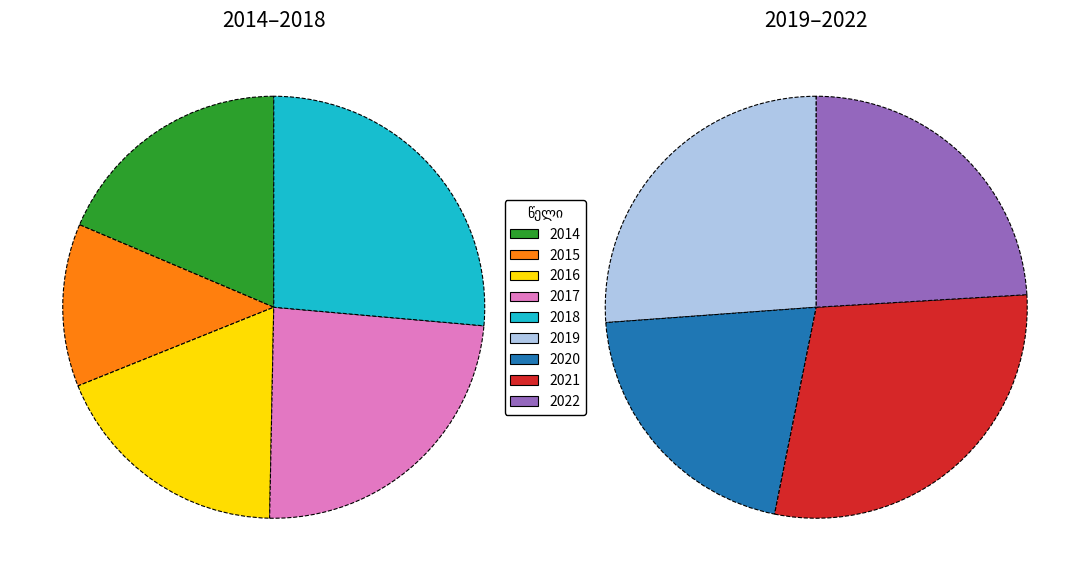

How many segments does this pie chart have?

9